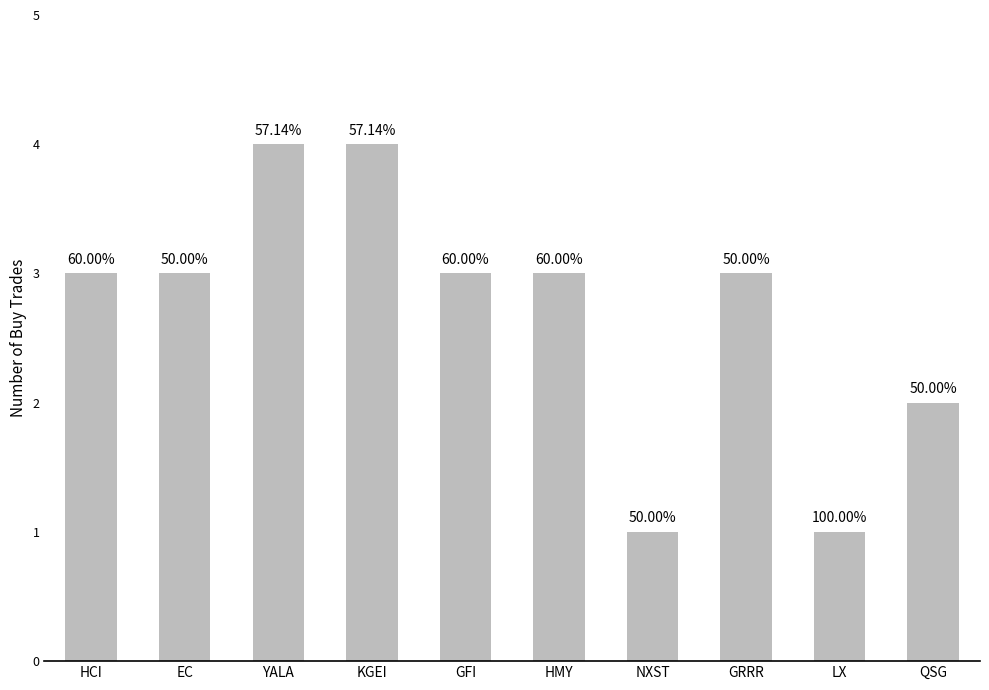

How many bars are there in total?

10